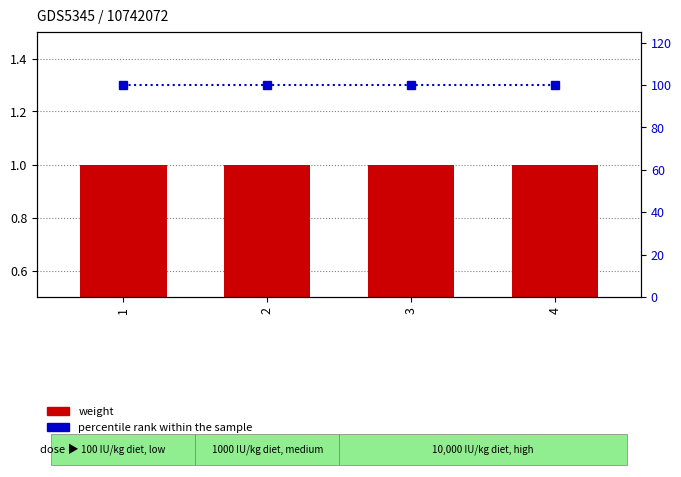

List the labels in order of percentile rank within the sample value, largest first.

1, 2, 3, 4